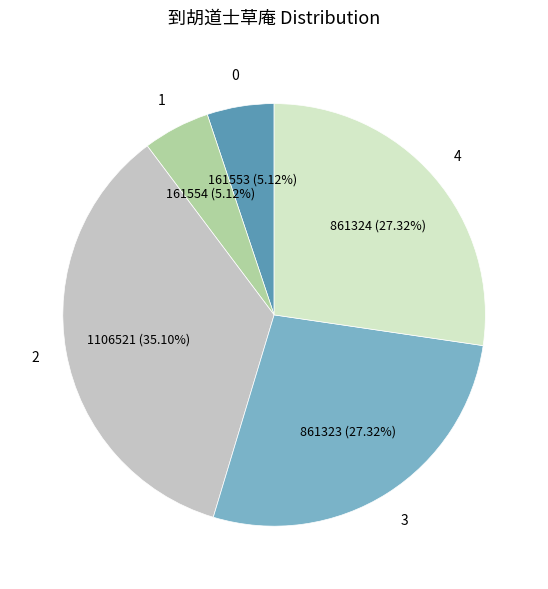

Does any single category account for the majority?

No